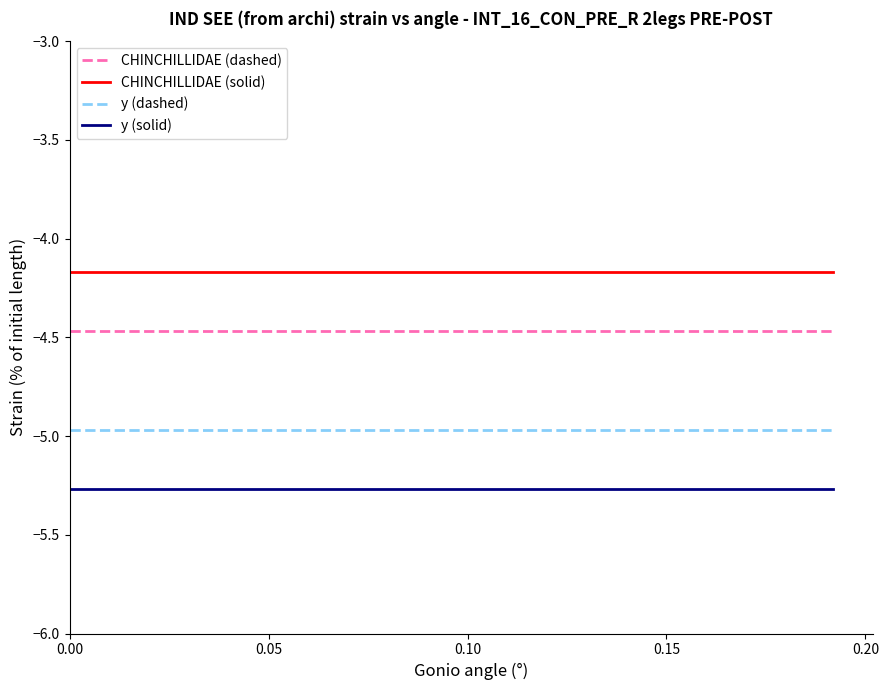

True or false: y (solid) and CHINCHILLIDAE (dashed) cross at least once.

False